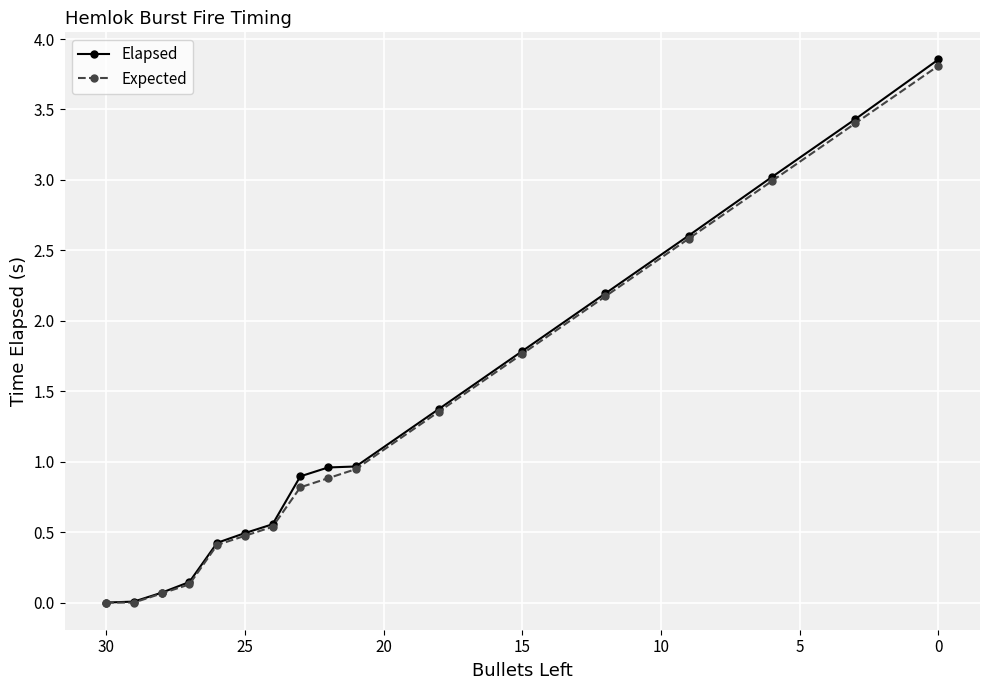

Is this an area chart (filled region under the line)?

No